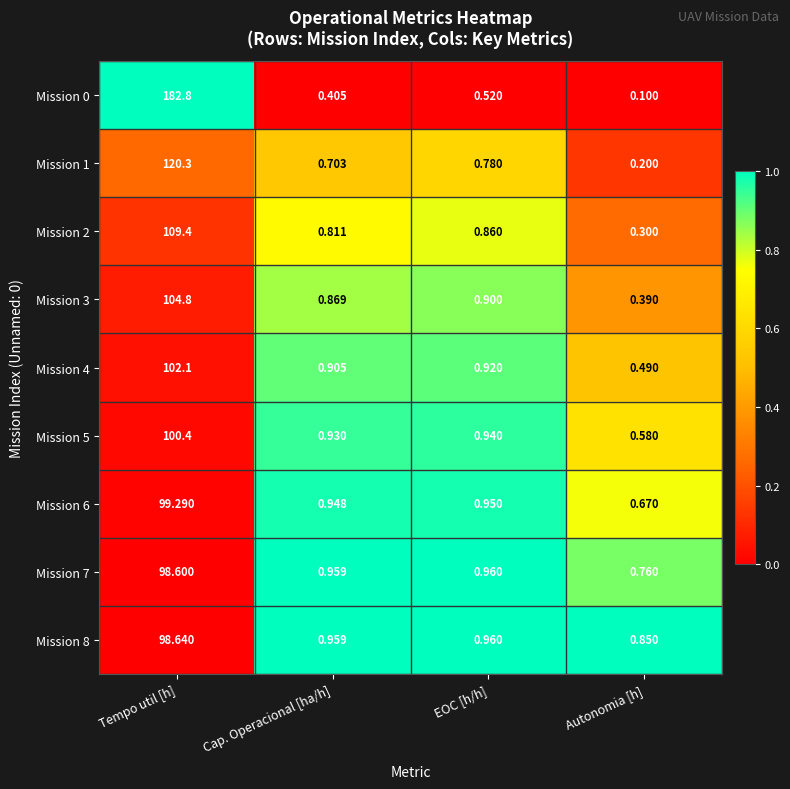

At which category is the sum across all series the highest?

Tempo util [h]